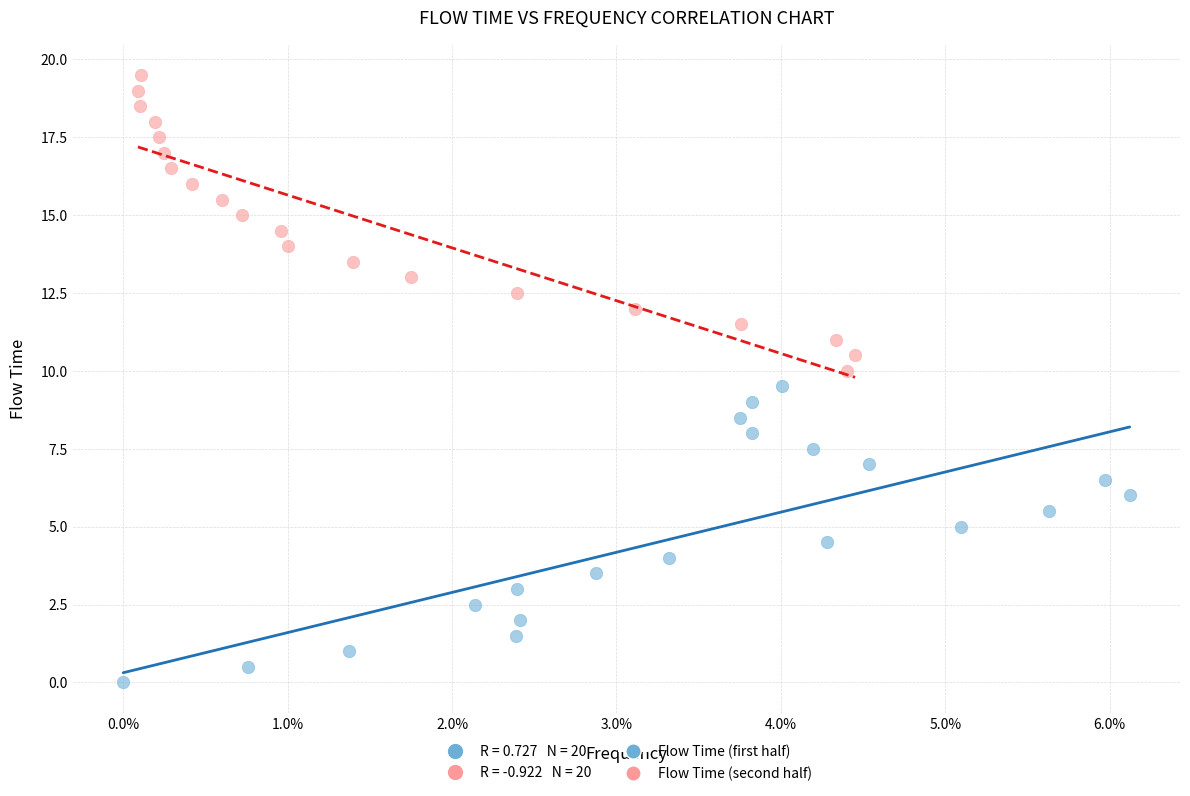

Which series reaches the maximum Y coordinate?

Flow Time (second half)